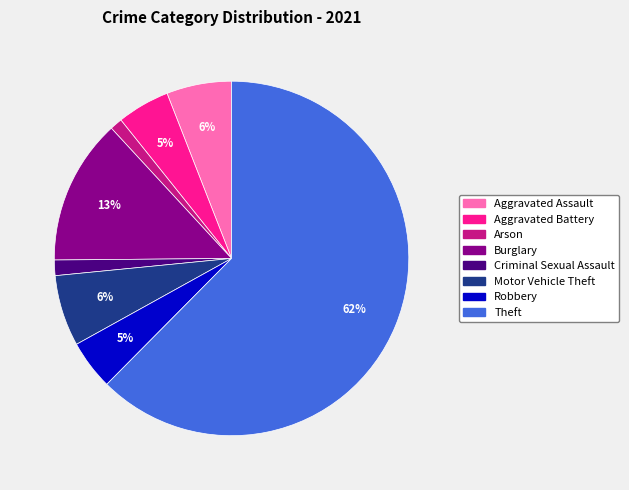

To the nearest percent, what is the difference between the Theft and Aggravated Battery slice percentages?

58%